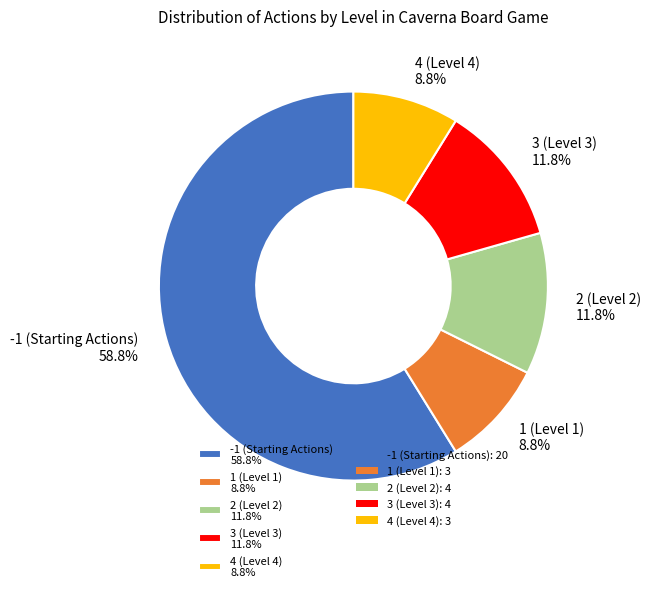

To the nearest percent, what percentage of the pie is -1 (Starting Actions)?

59%